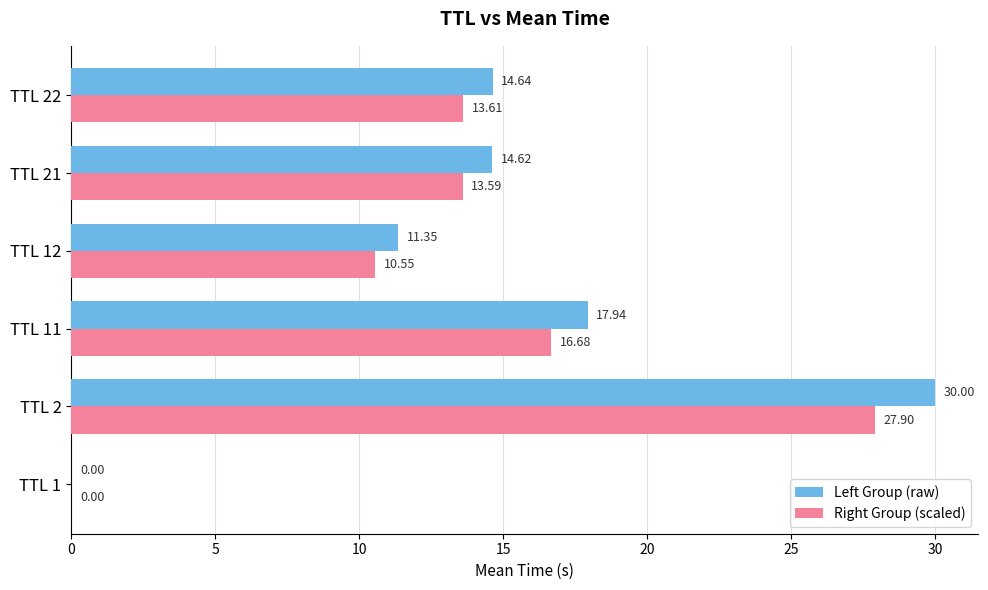

Which series has the widest spread of values?

Left Group (raw)